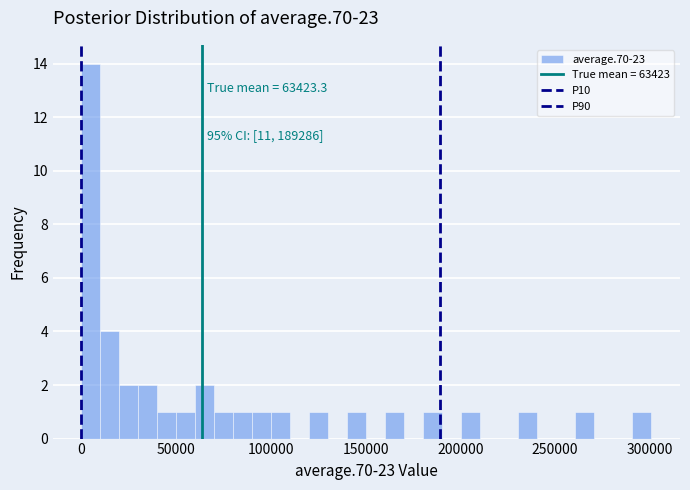

Around what value on the x-axis is the tallest bar? Give the approximate position of its centre, as read against the axis.

5000